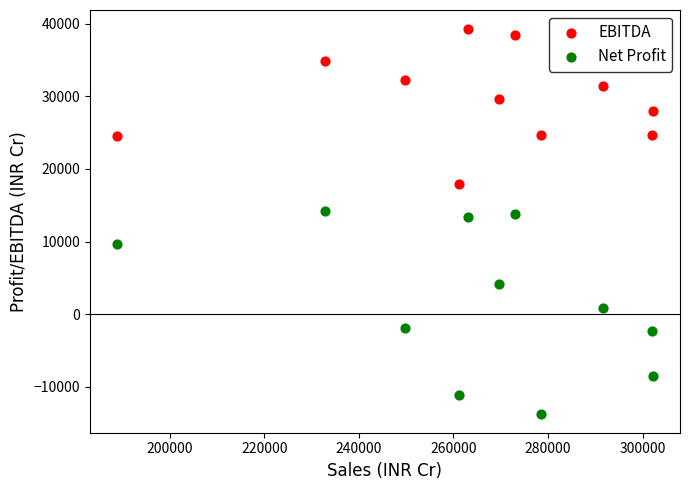

Which series reaches the maximum Y coordinate?

EBITDA